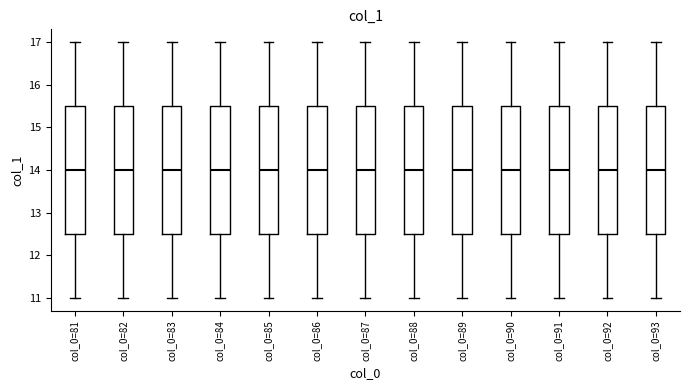

Reading left to right, transcribe this box plot: for each box, give where its median line is, the range the box spans, and where its two whiskers end, as read against the y-axis. The values are not printed on the chart, so give them approximately, as read against the axis.

col_0=81: median 14.0, box 12.5 to 15.5, whiskers 11.0 to 17.0
col_0=82: median 14.0, box 12.5 to 15.5, whiskers 11.0 to 17.0
col_0=83: median 14.0, box 12.5 to 15.5, whiskers 11.0 to 17.0
col_0=84: median 14.0, box 12.5 to 15.5, whiskers 11.0 to 17.0
col_0=85: median 14.0, box 12.5 to 15.5, whiskers 11.0 to 17.0
col_0=86: median 14.0, box 12.5 to 15.5, whiskers 11.0 to 17.0
col_0=87: median 14.0, box 12.5 to 15.5, whiskers 11.0 to 17.0
col_0=88: median 14.0, box 12.5 to 15.5, whiskers 11.0 to 17.0
col_0=89: median 14.0, box 12.5 to 15.5, whiskers 11.0 to 17.0
col_0=90: median 14.0, box 12.5 to 15.5, whiskers 11.0 to 17.0
col_0=91: median 14.0, box 12.5 to 15.5, whiskers 11.0 to 17.0
col_0=92: median 14.0, box 12.5 to 15.5, whiskers 11.0 to 17.0
col_0=93: median 14.0, box 12.5 to 15.5, whiskers 11.0 to 17.0